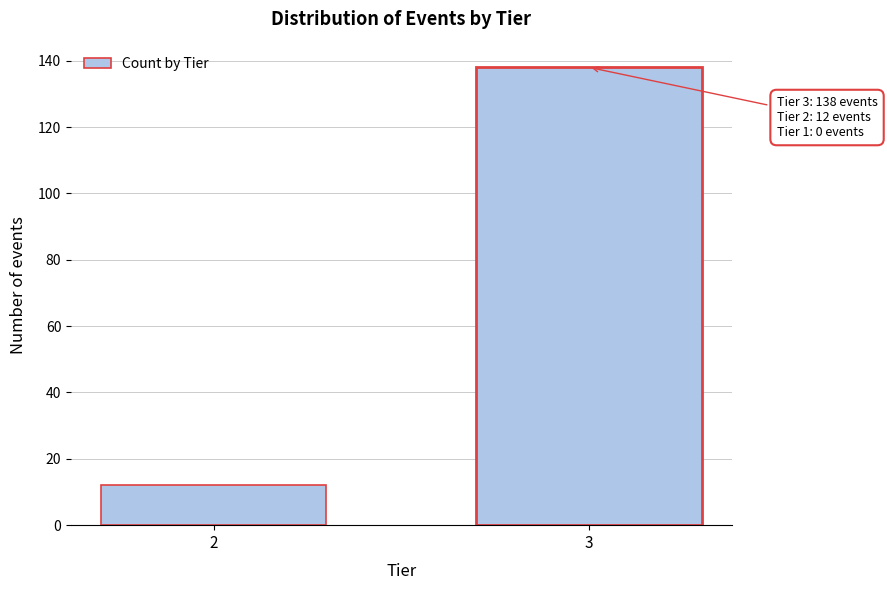

Reading right to left, transcribe all the data shown in this chart.

138	12